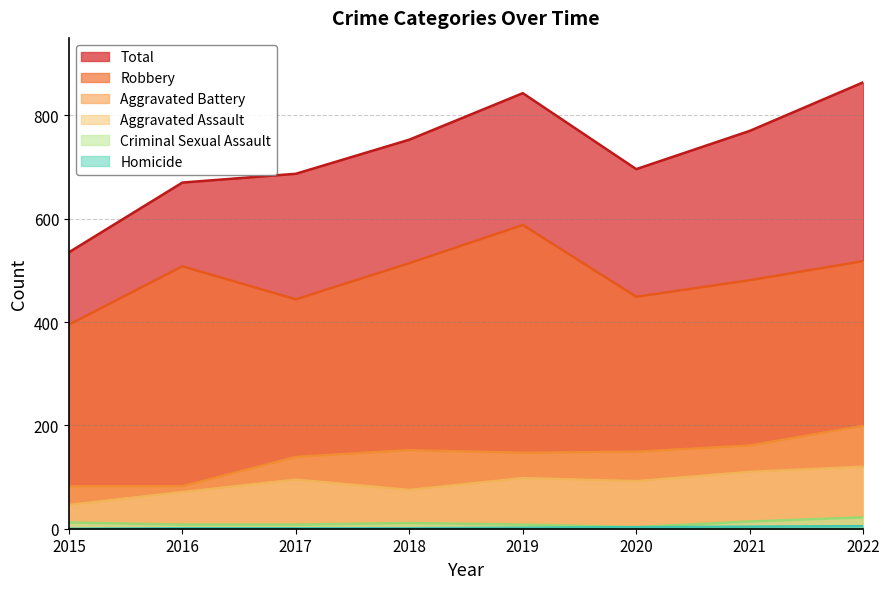

What is the sum of all Aggravated Battery values?

1111